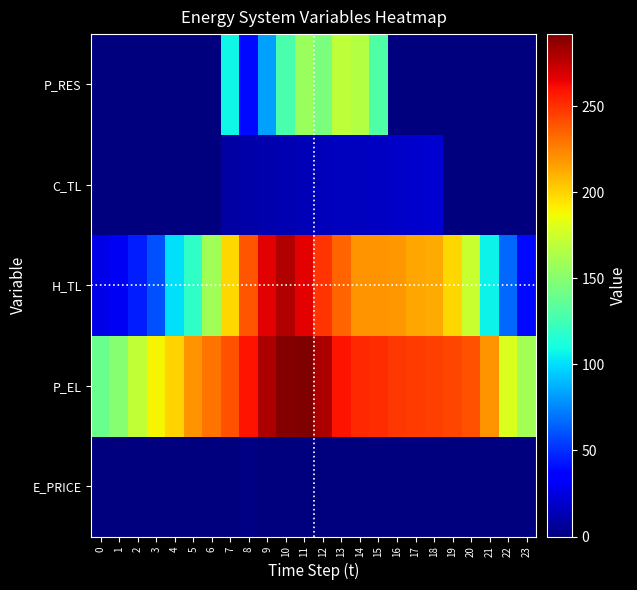

Count the number of data series in this chart.

5